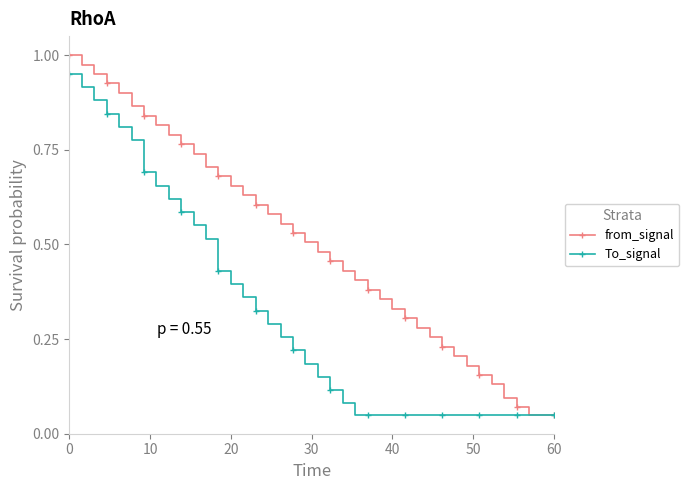

Does the chart have visible grid lines?

No